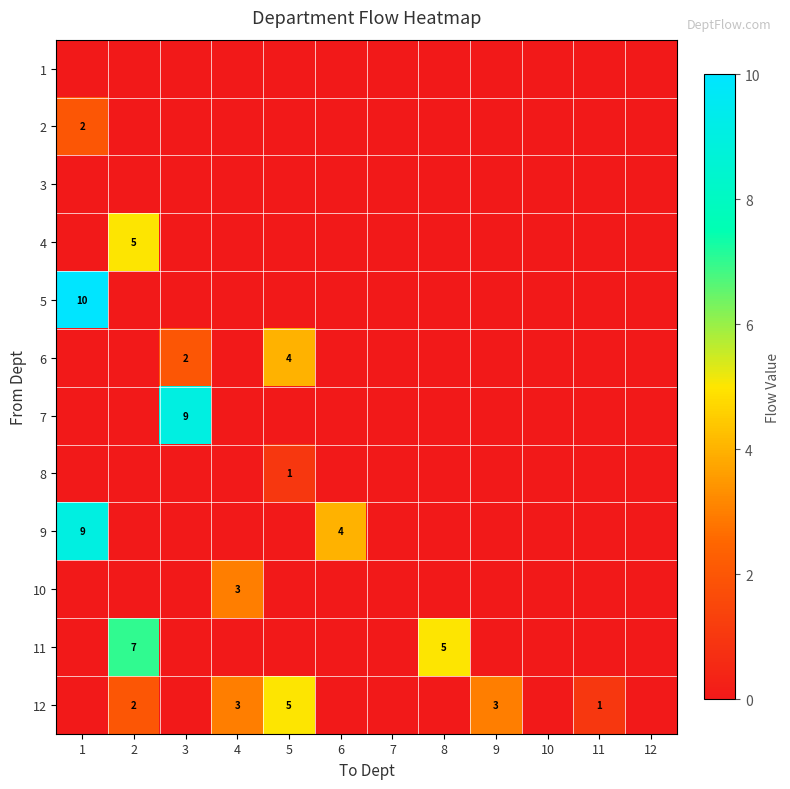

The 1 series shows 0 at 6. True or false?

True